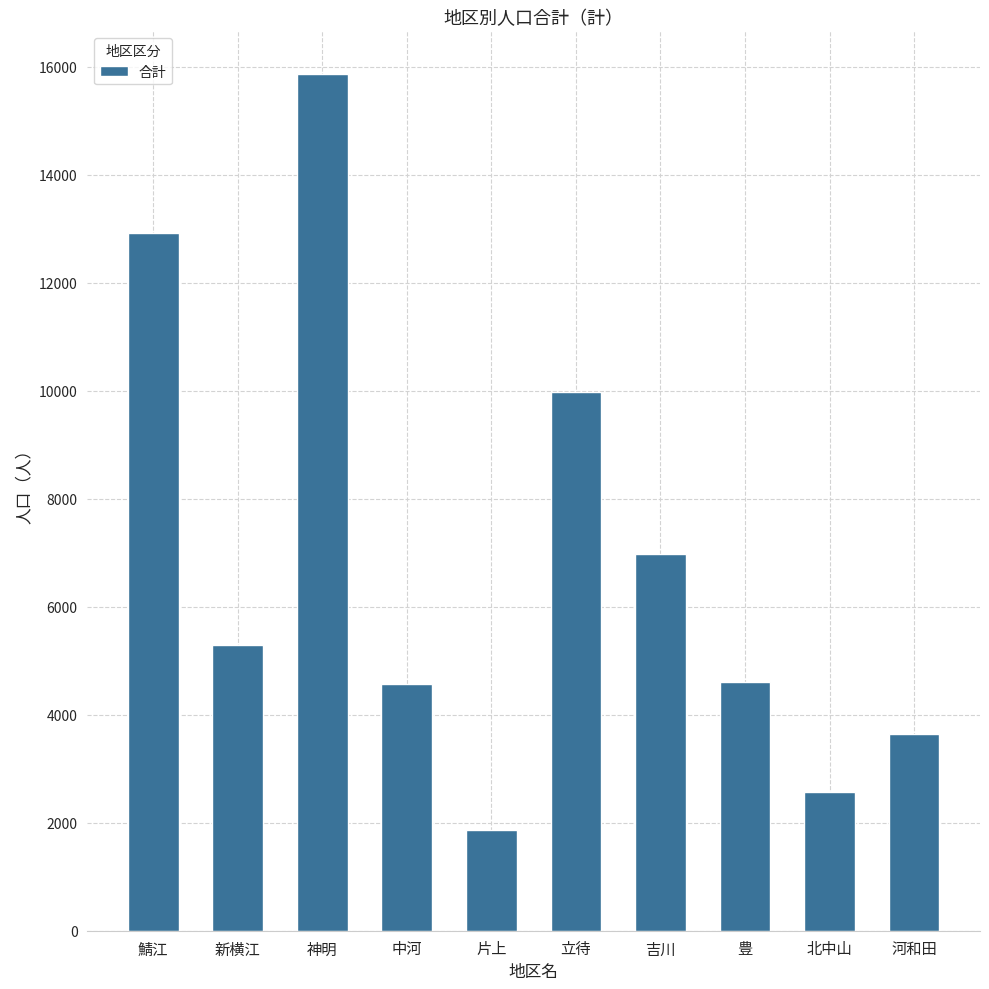

How many data points does each series have?

10